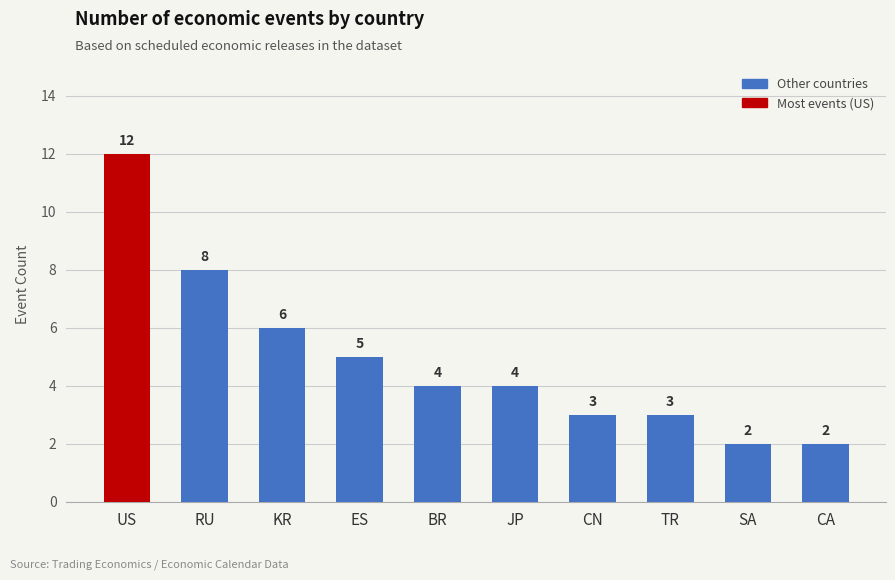

Count the number of data series in this chart.

1